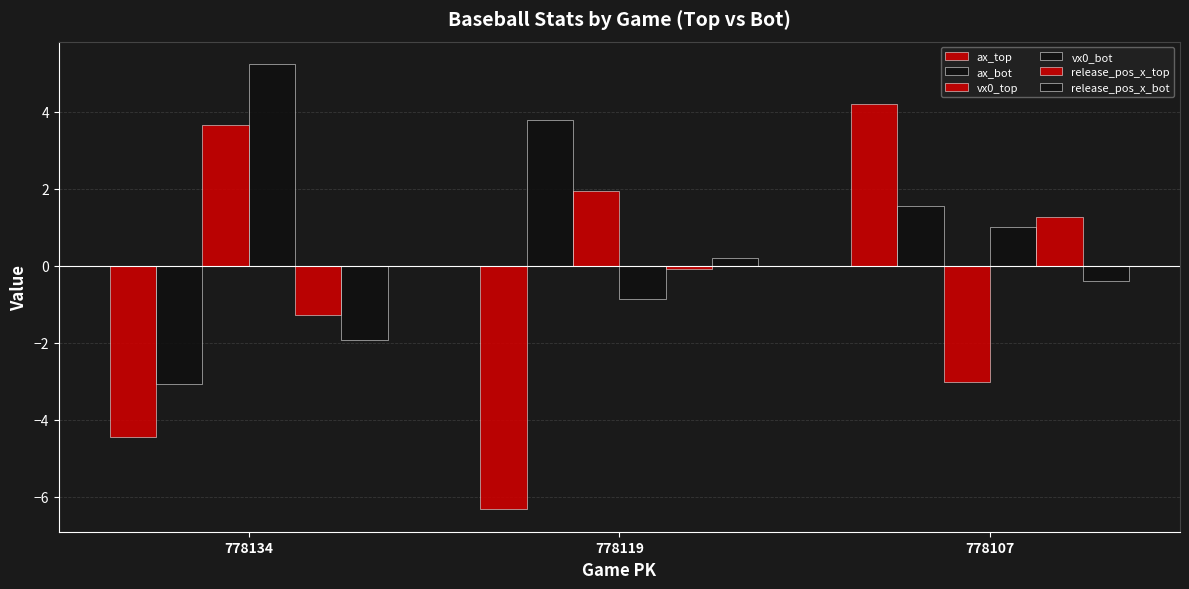

Between 778134 and 778119, which series saw the biggest shift?

ax_bot